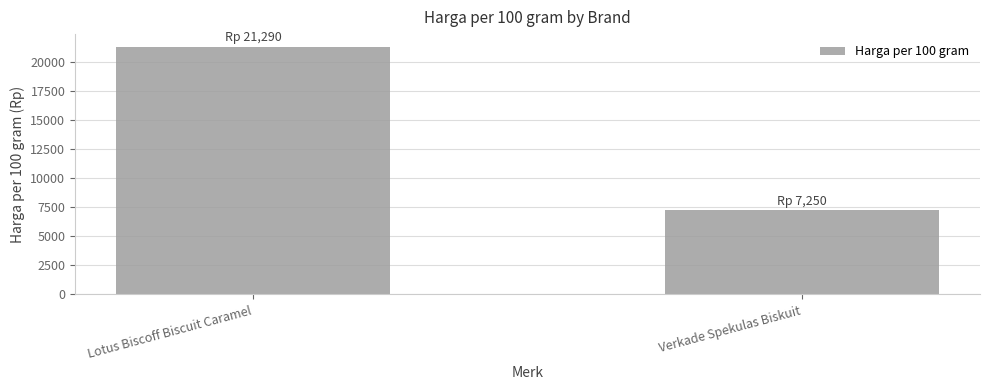

List the labels in order of value, smallest first.

Verkade Spekulas Biskuit, Lotus Biscoff Biscuit Caramel